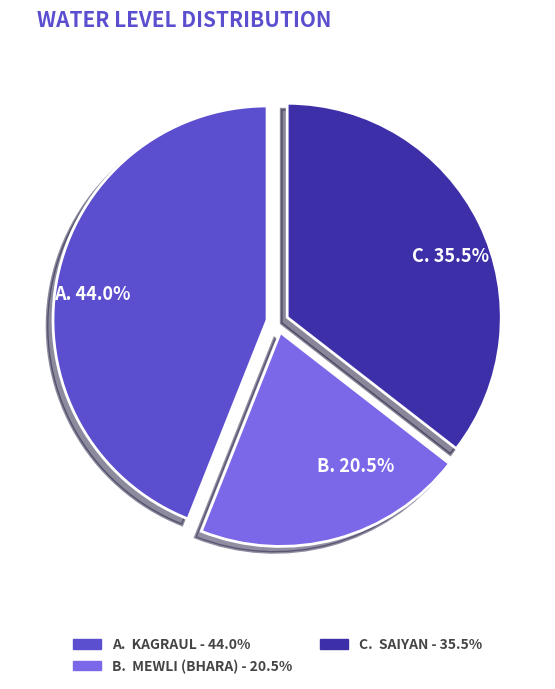

How much of the chart is everything except A. 44.0%?

56.0%